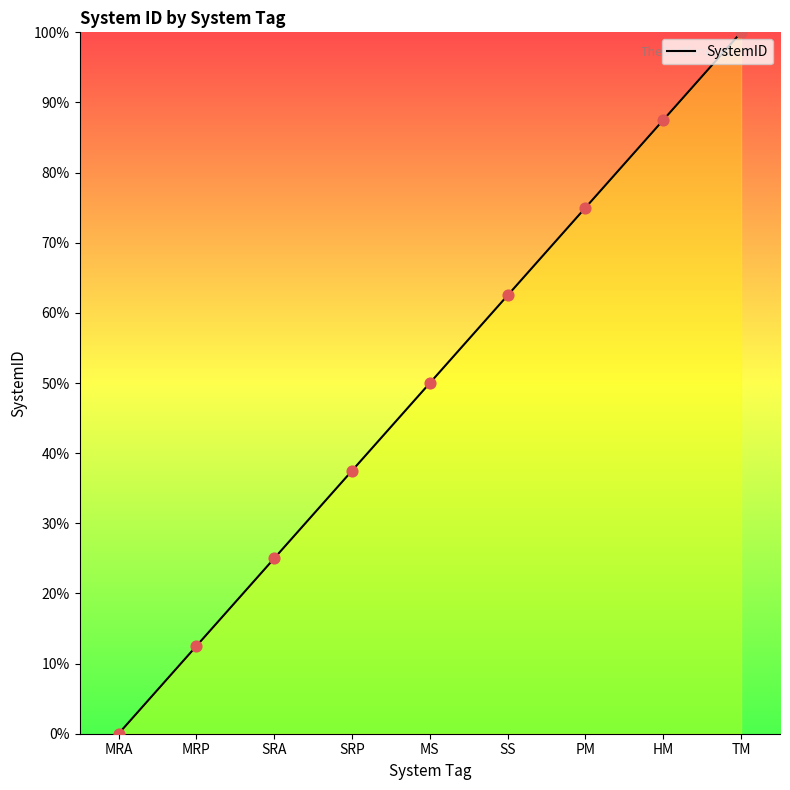

What is the change in value from MRA to TM?

+100.0